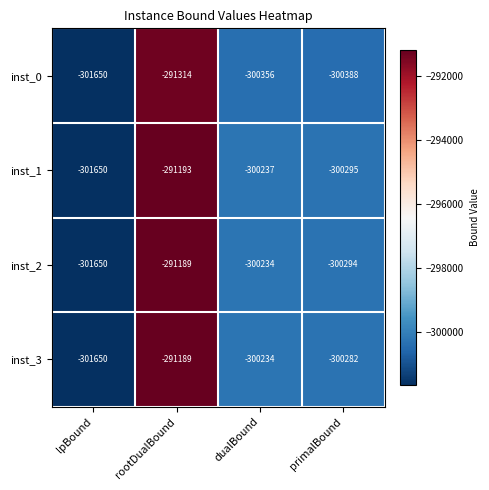

At which category does the chart reach its peak across all series?

rootDualBound